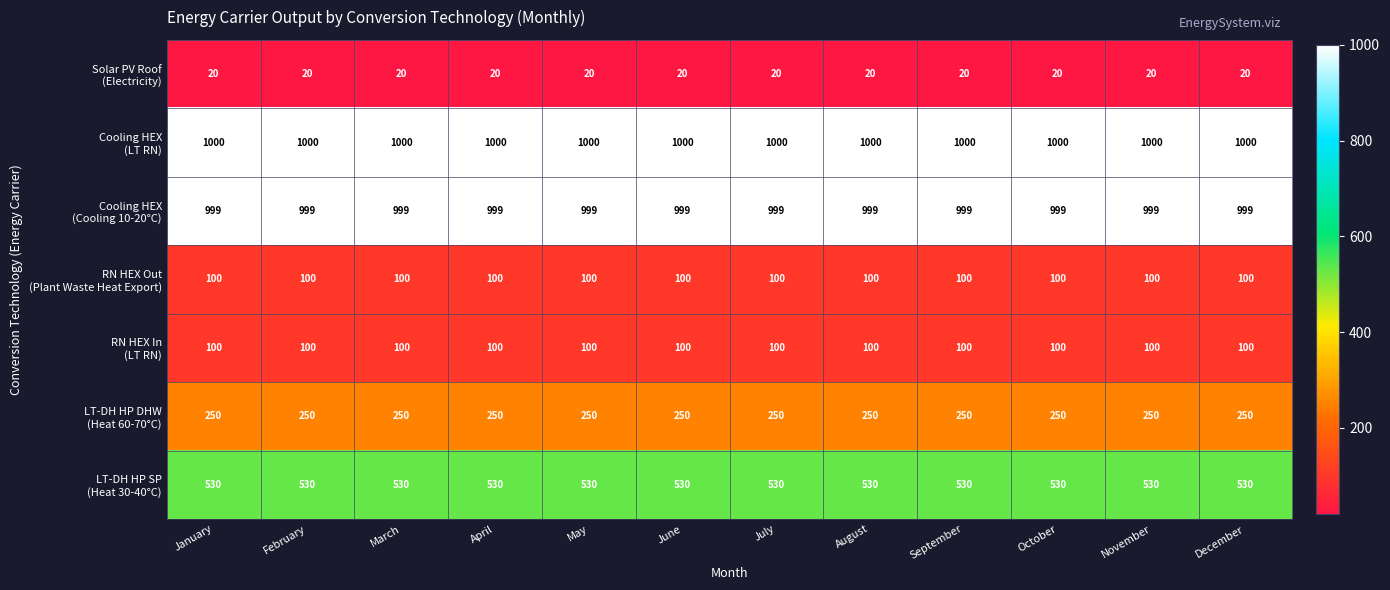

What is the total value across all series at February?

2999